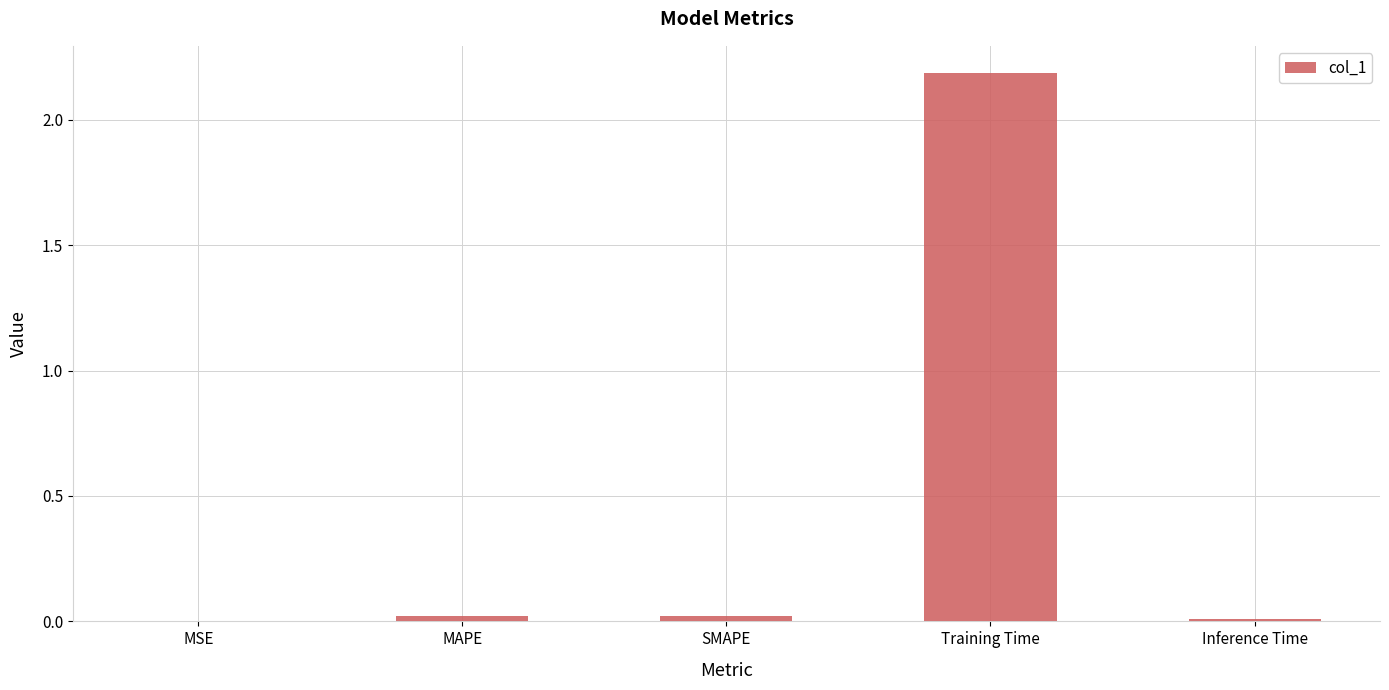

What is the sum of all values?

2.2